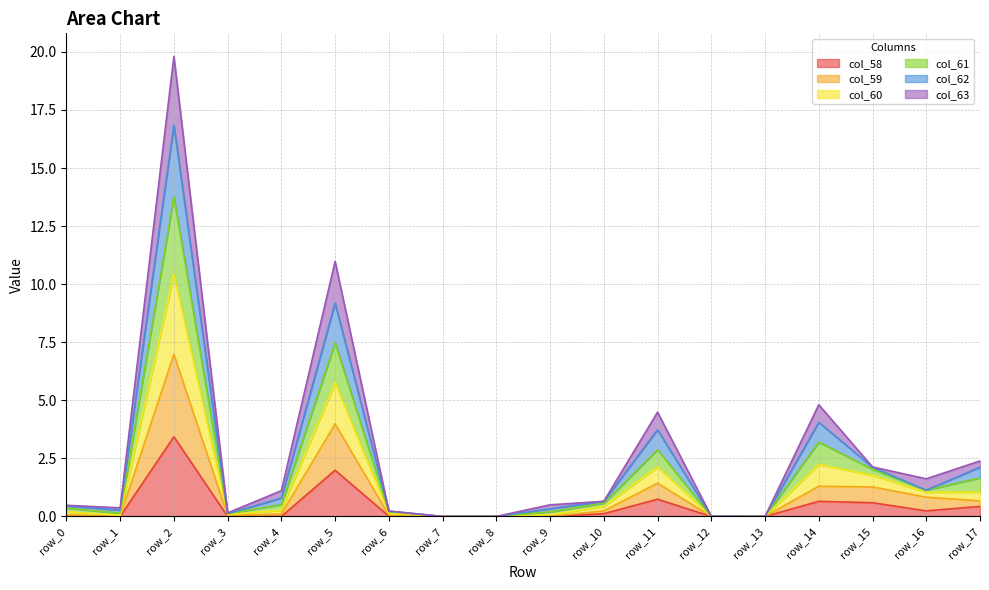

What is the maximum value for col_58?

3.4